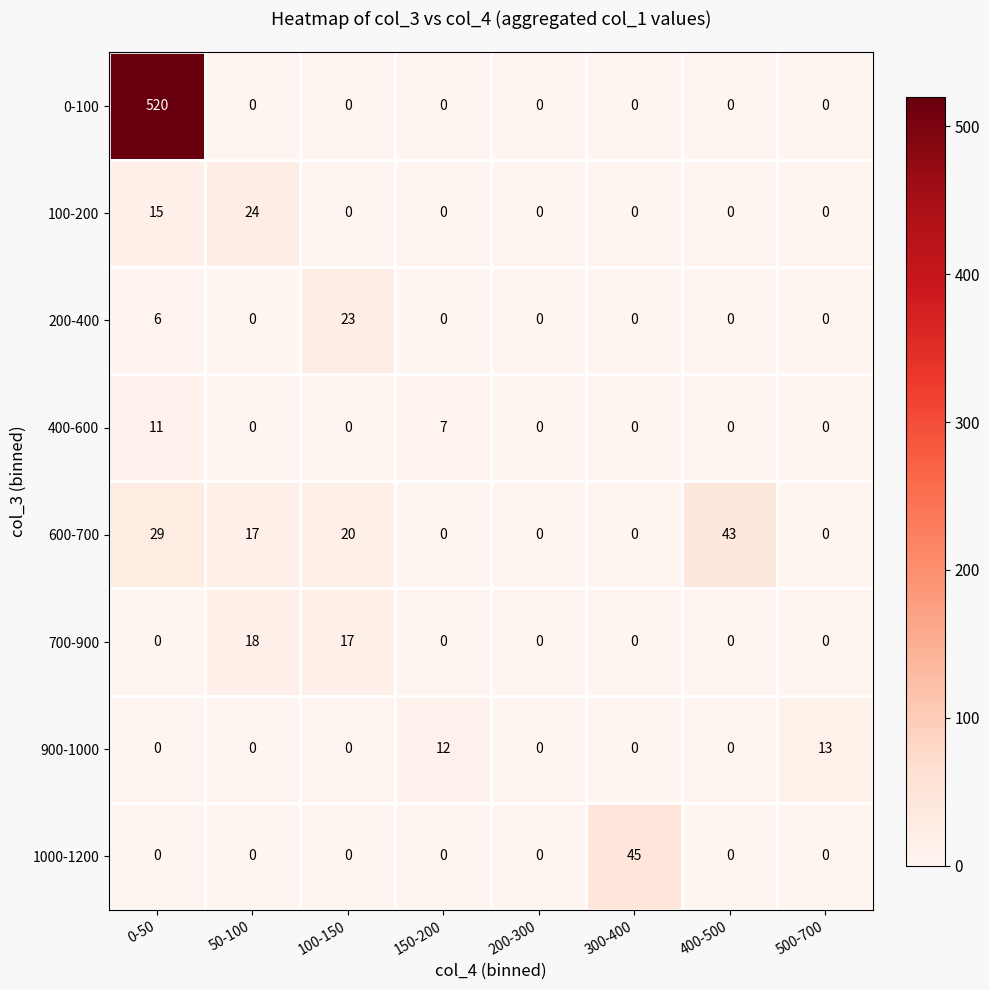

Which category has the highest value across all series?

0-50